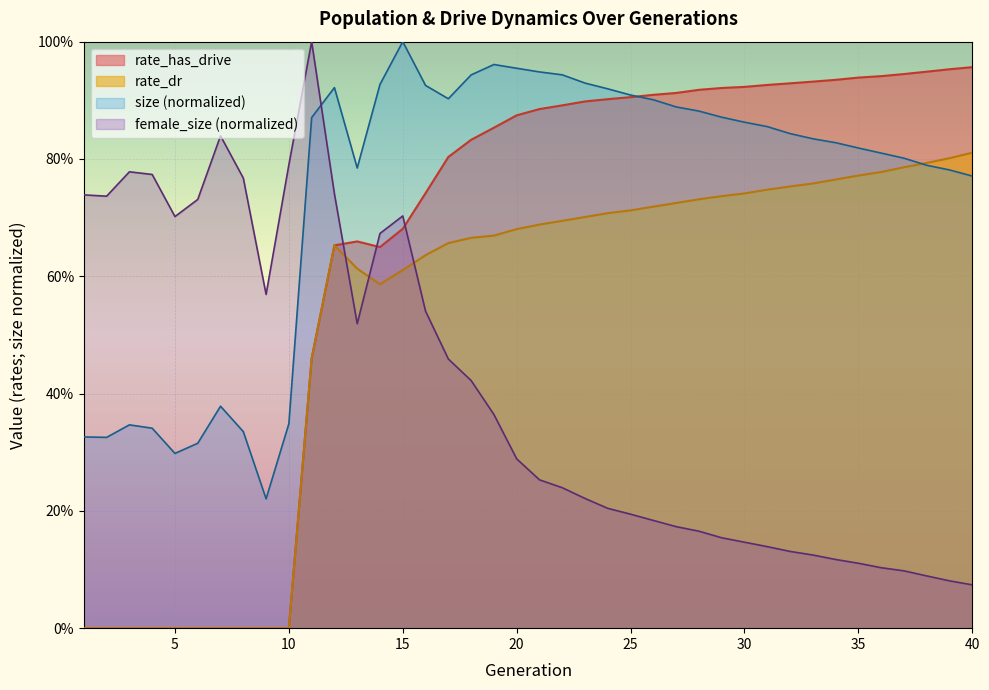

What is the total value across all series at 1?

1.1